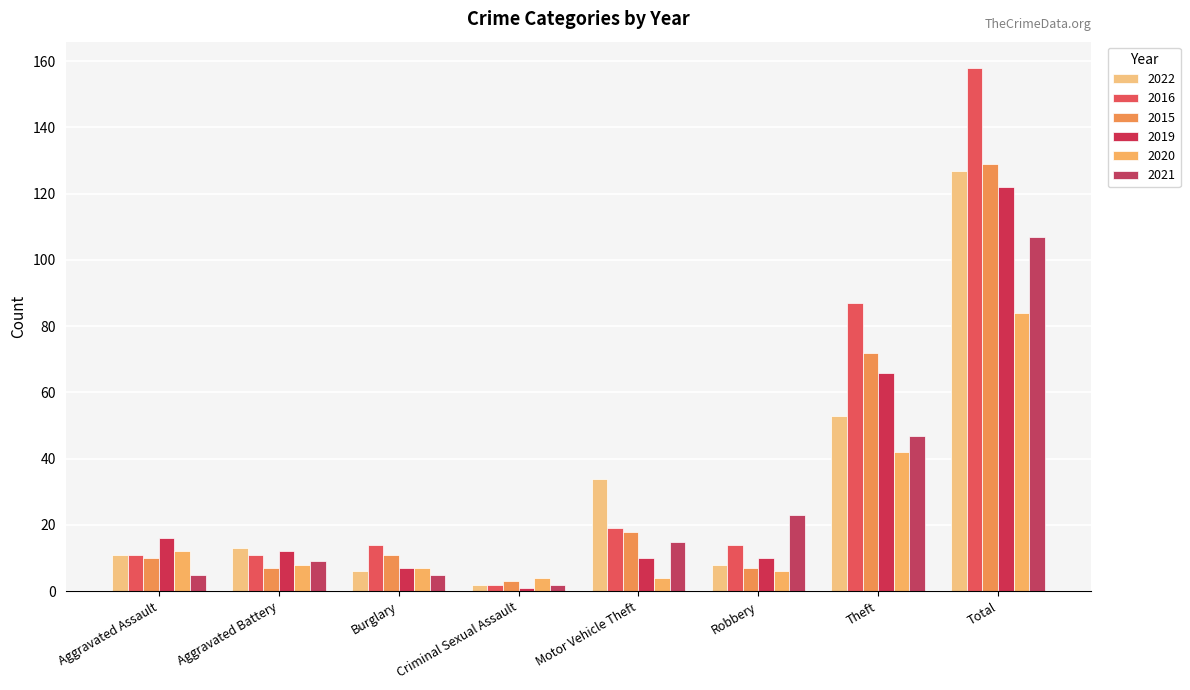

What is the label of the 7th bar from the right?

Aggravated Battery